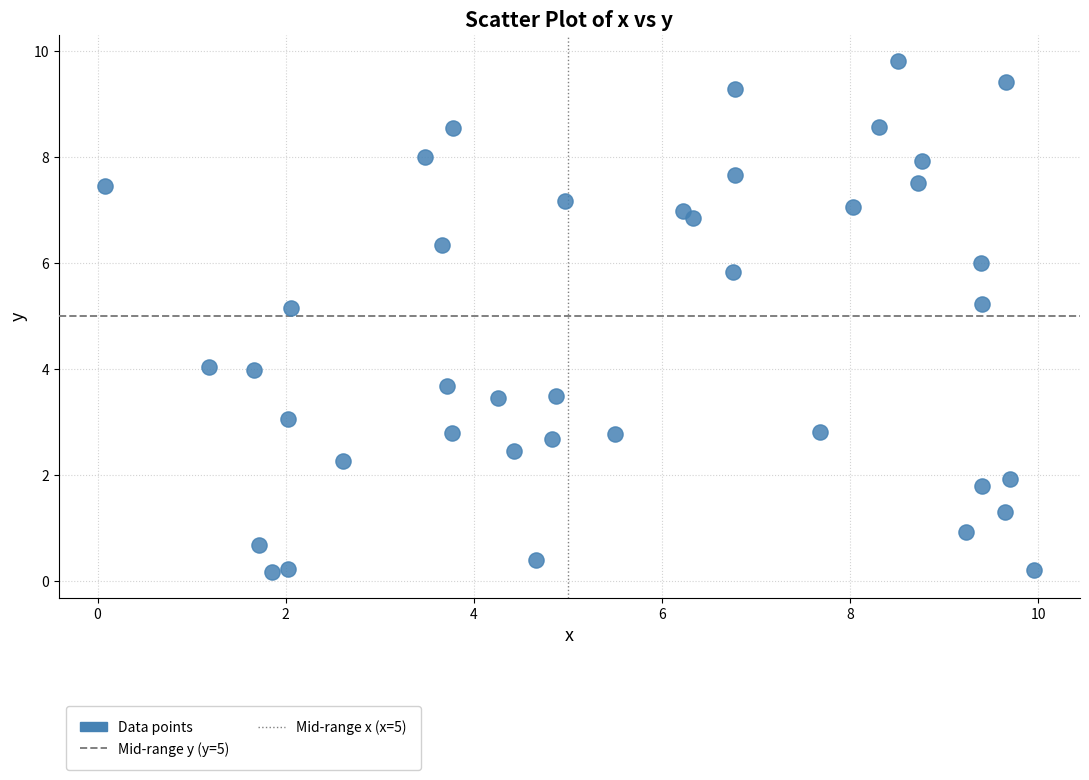

What is the range of Y values (max minus min)?

9.6